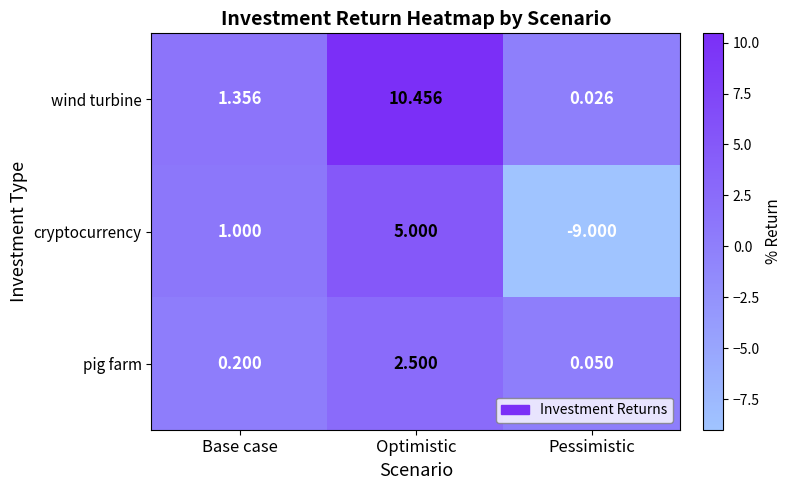

Which category has the highest value across all series?

Optimistic